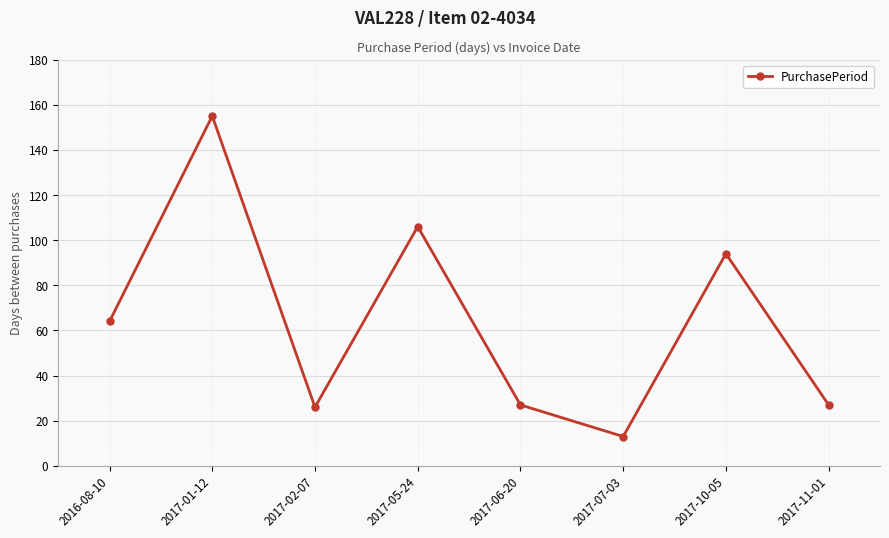

Does the chart display data point markers on the line(s)?

Yes